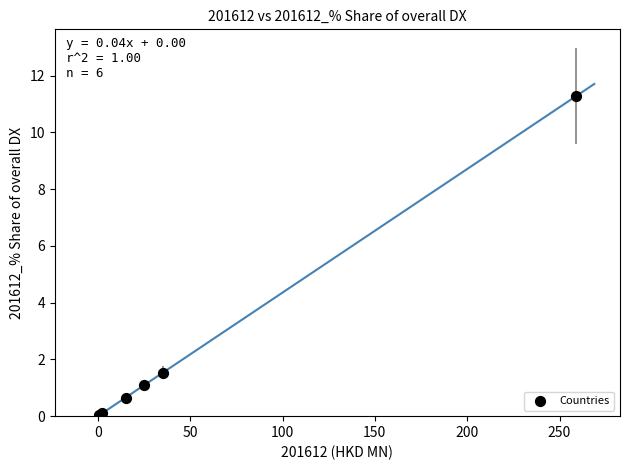

What Y value in the scatter plot is closest to 5?

1.5